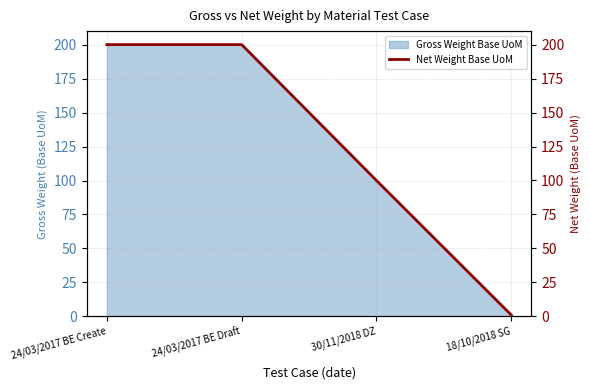

At which category does the chart reach its peak across all series?

24/03/2017 BE Create